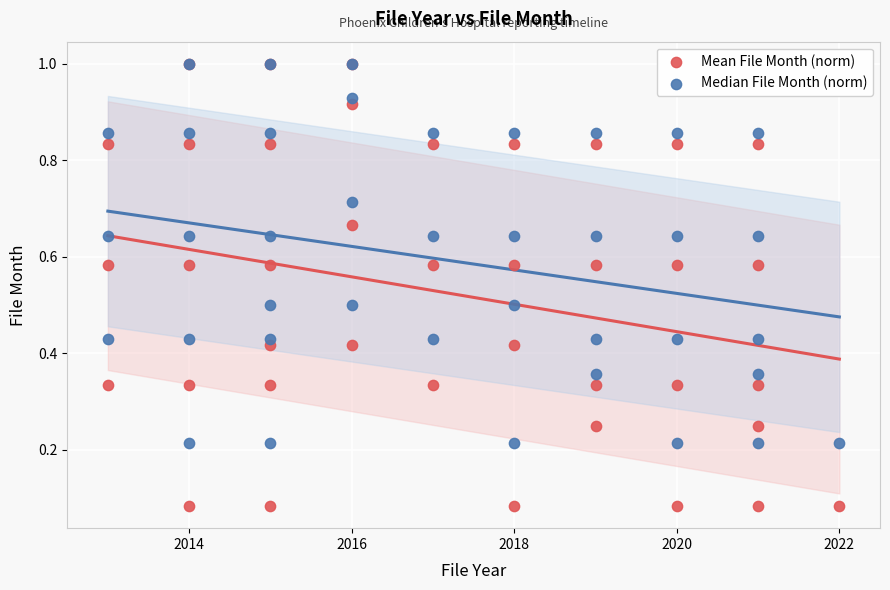

Which series has the widest spread of Y values?

Mean File Month (norm)